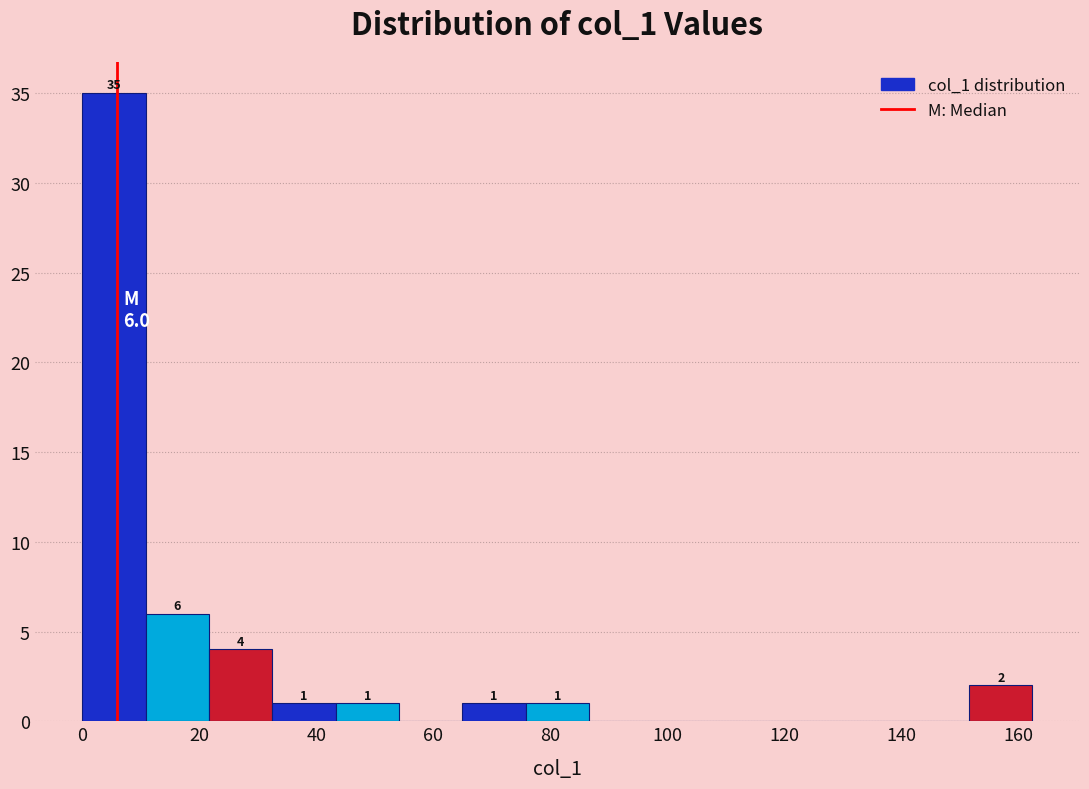

Which range on the x-axis has the tallest bar?

0 to 10